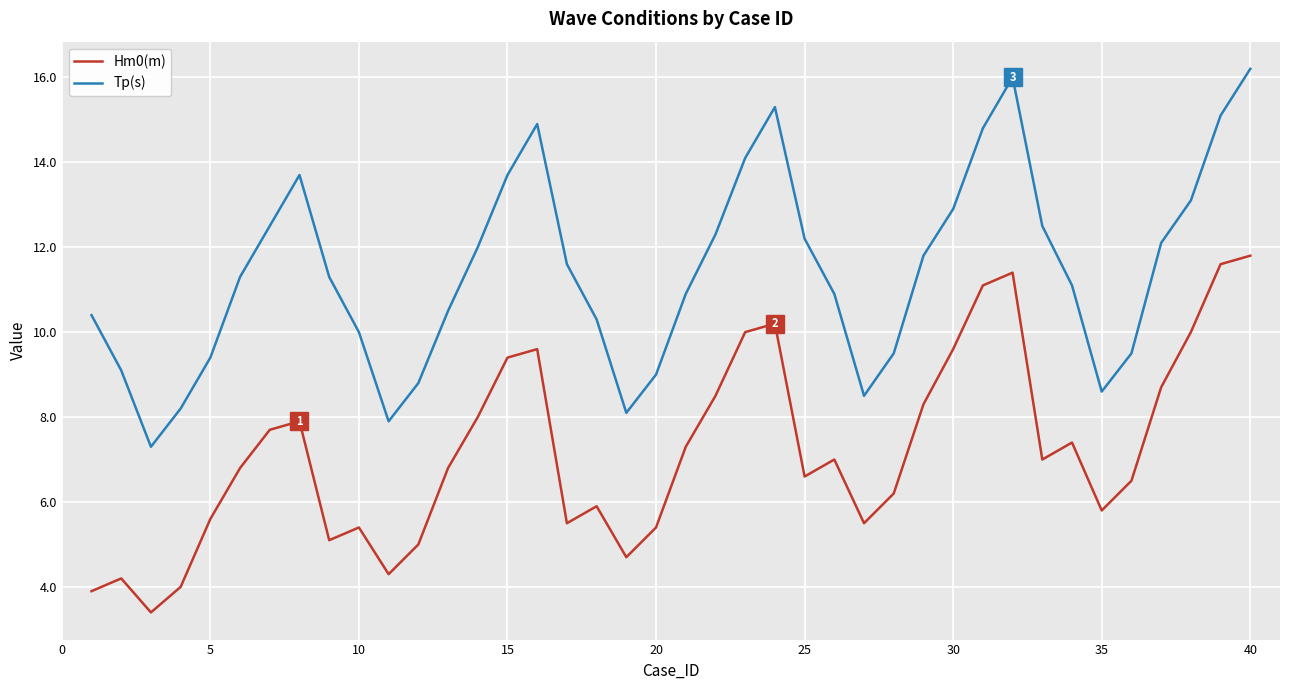

Which series has the widest spread of values?

Tp(s)